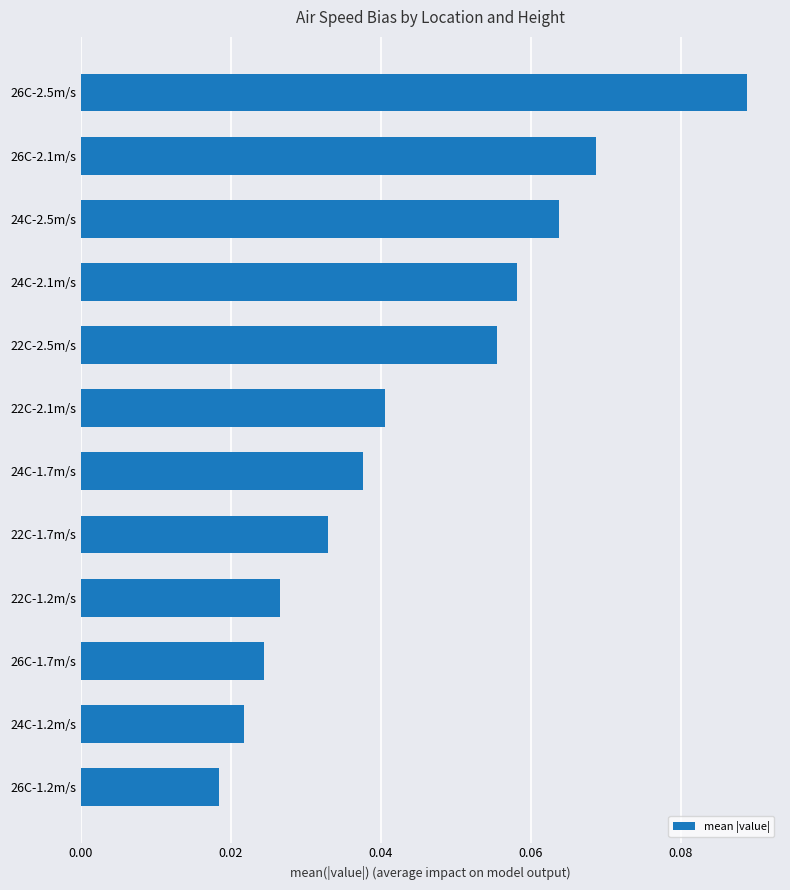

List the labels in order of value, smallest first.

26C-1.2m/s, 24C-1.2m/s, 26C-1.7m/s, 22C-1.2m/s, 22C-1.7m/s, 24C-1.7m/s, 22C-2.1m/s, 22C-2.5m/s, 24C-2.1m/s, 24C-2.5m/s, 26C-2.1m/s, 26C-2.5m/s